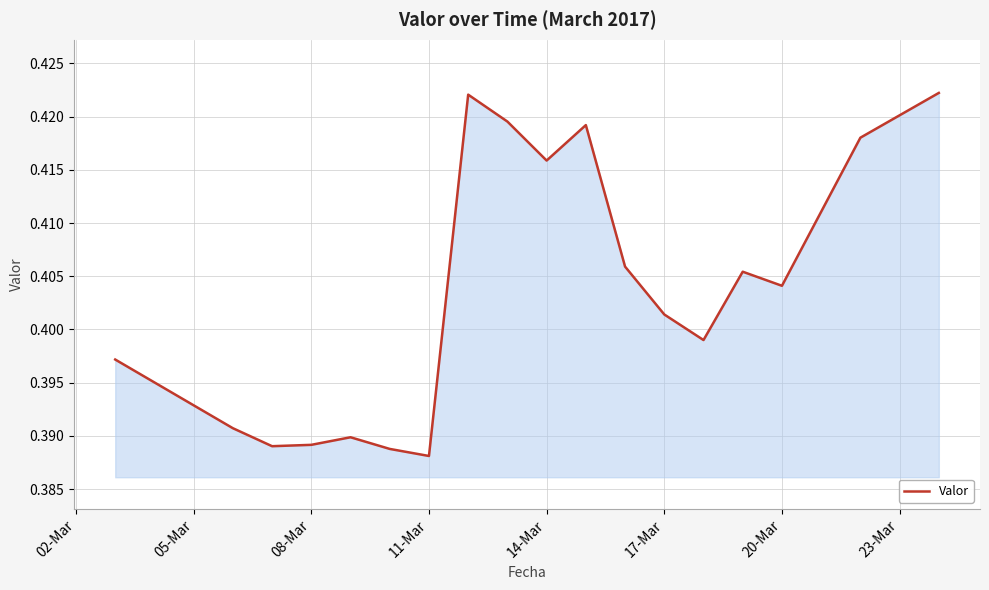

True or false: there are more than 1 points higher than both neighbors.

True